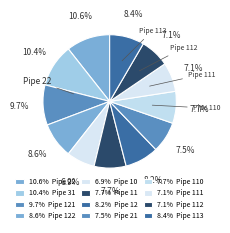

How many slices are in this pie chart?

12